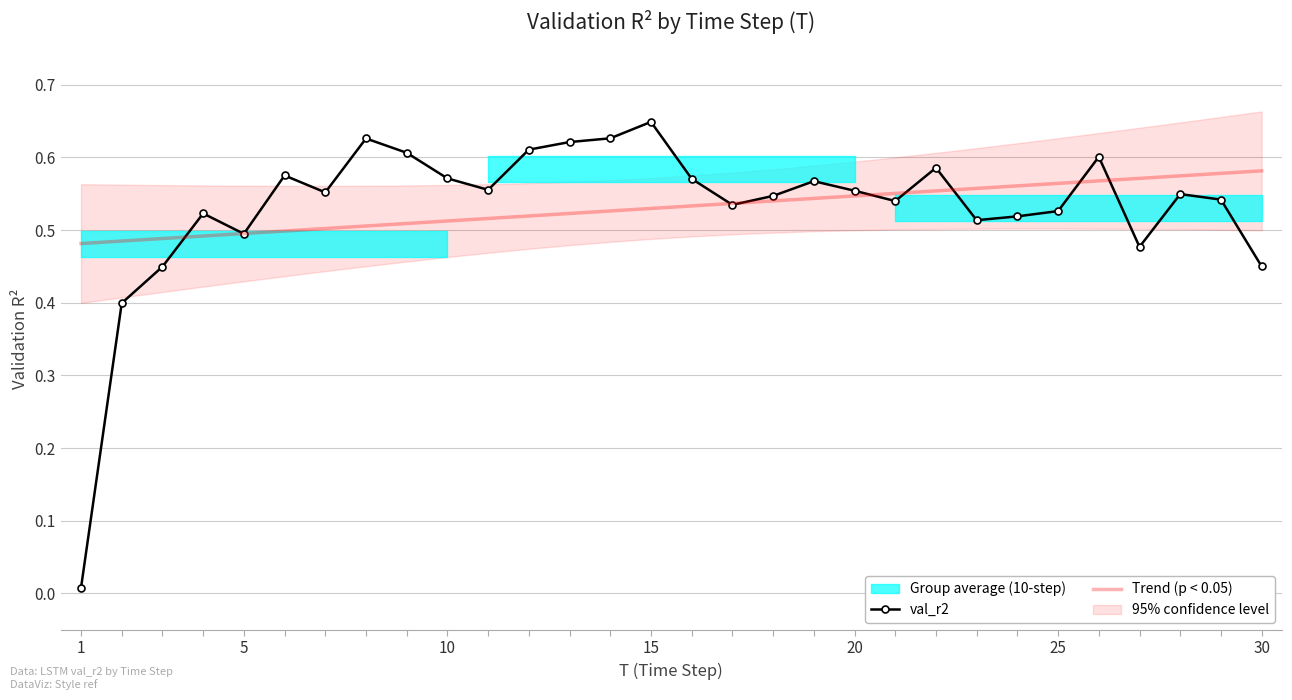

Between 20 and 10, which is larger?

10